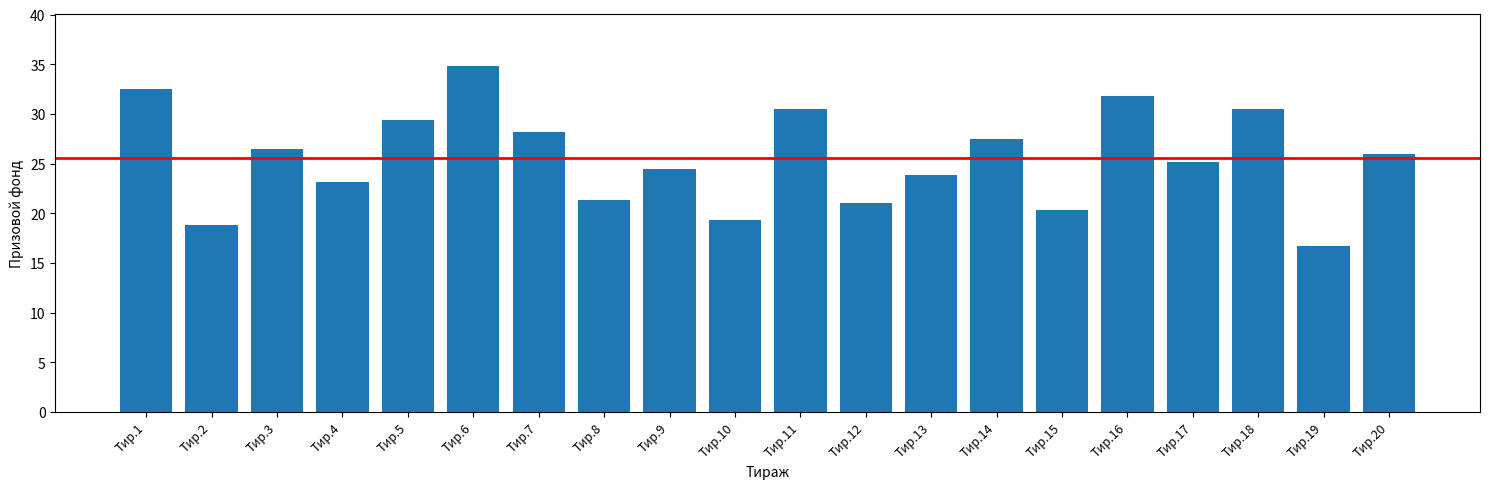

Reading right to left, extract all data points from this chart.

26.0	16.7	30.5	25.2	31.8	20.3	27.5	23.8	21.0	30.5	19.3	24.5	21.3	28.2	34.8	29.3	23.2	26.5	18.8	32.5